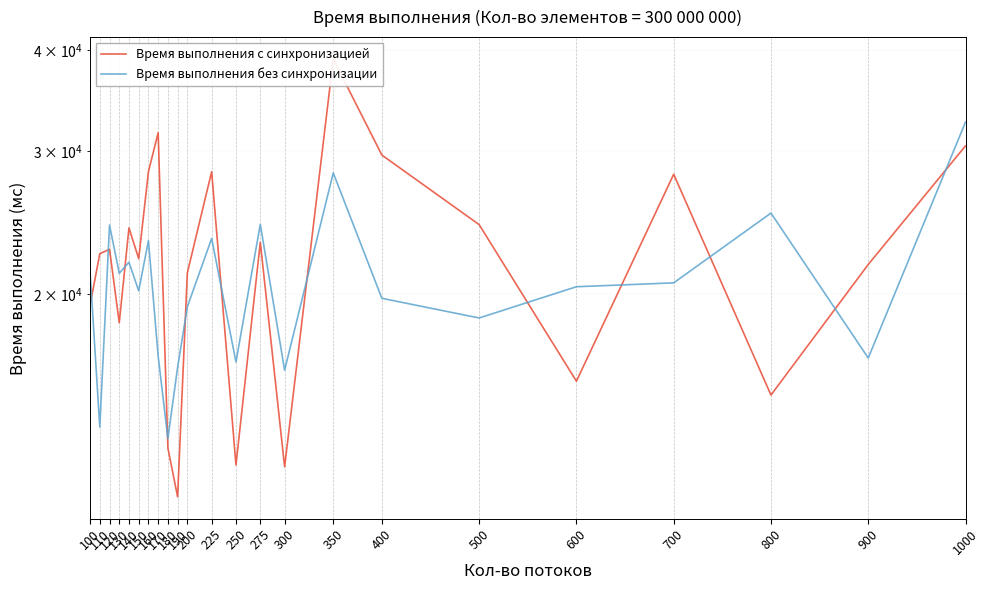

What is the greatest value displayed?

38979